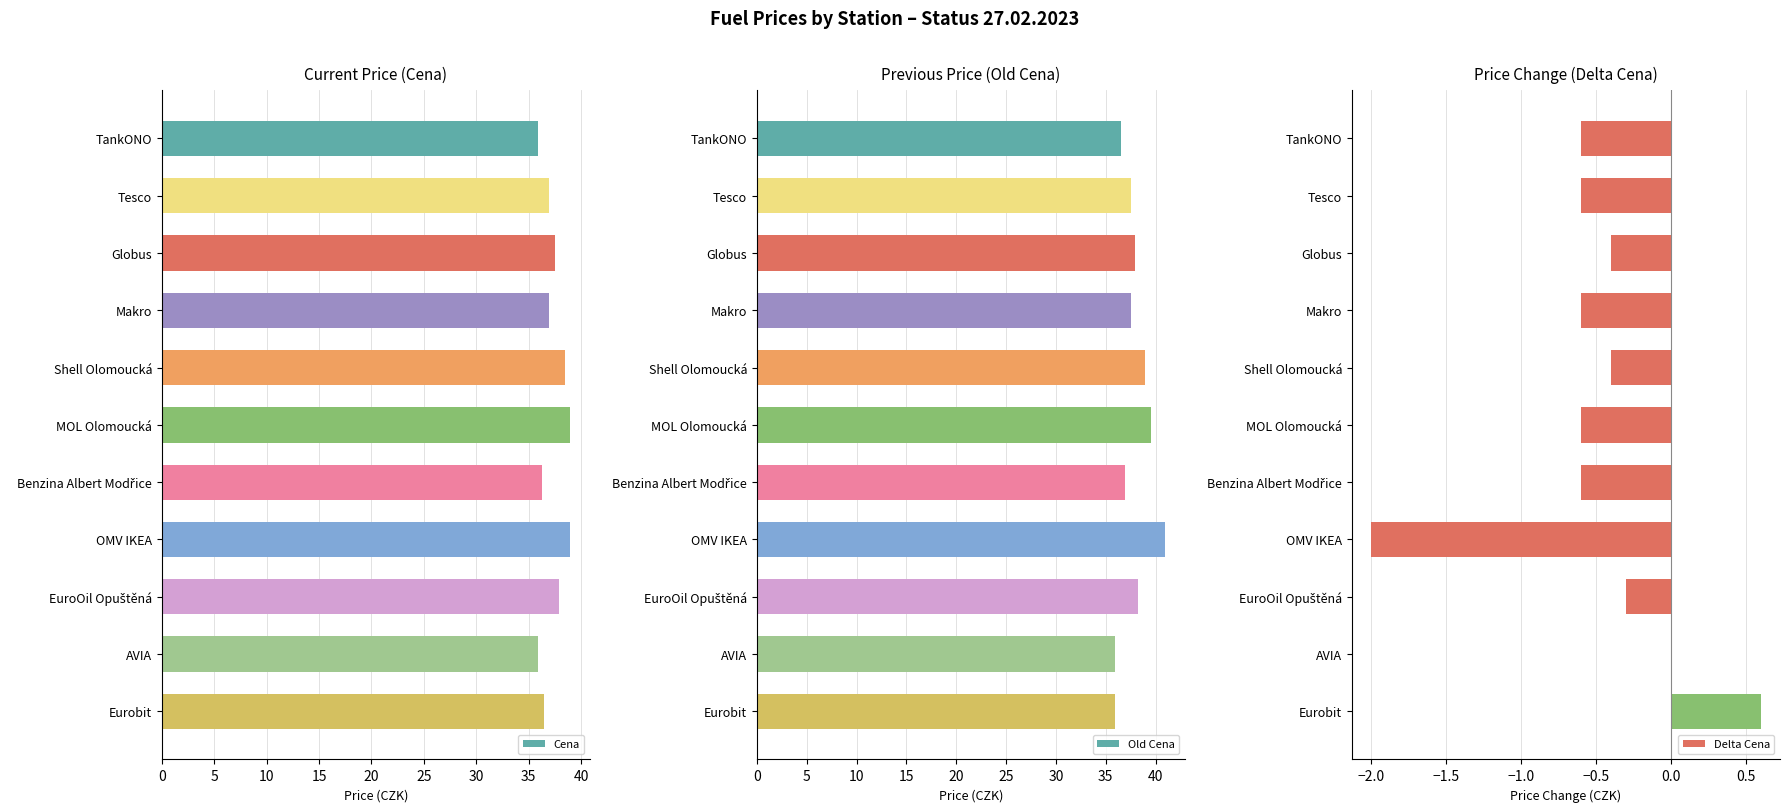

What is the average value of the Cena series?

37.3